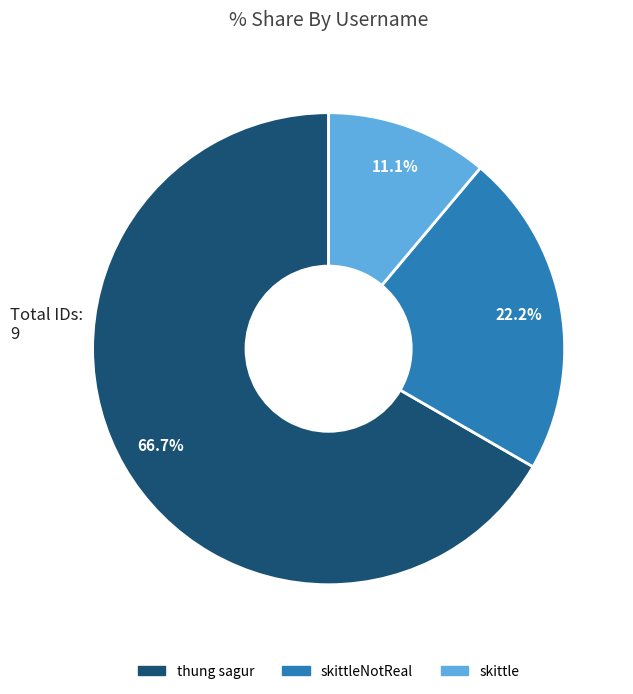

What is the ratio of the value at thung sagur to the value at skittleNotReal?

3.0